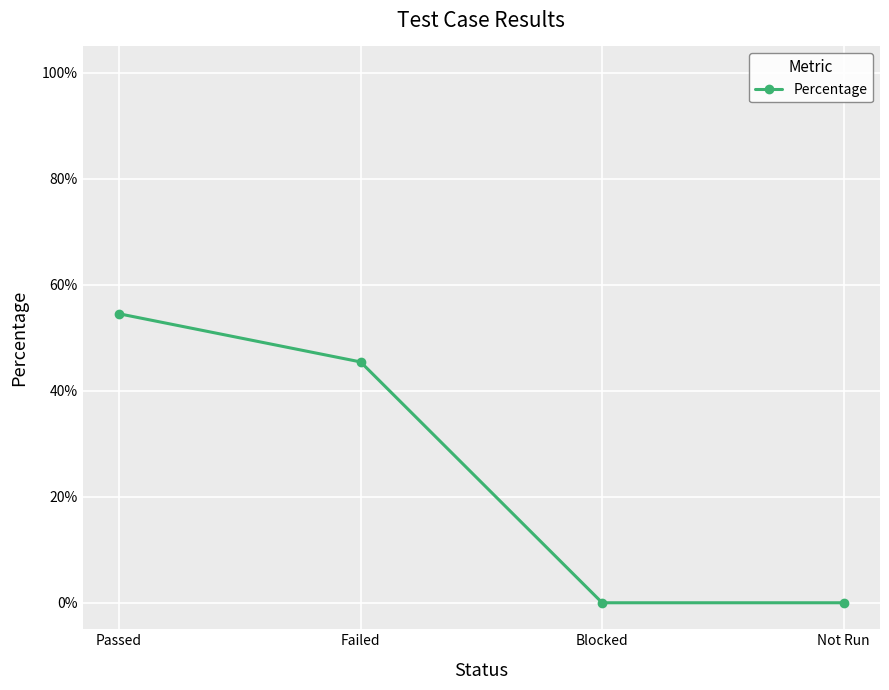

The value at Not Run is -0.3. True or false?

False